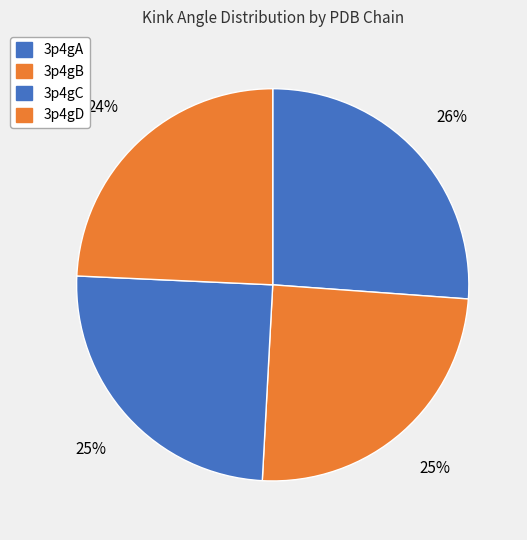

Combined, what portion of the pie is 3p4gD and 3p4gB?

49.0%